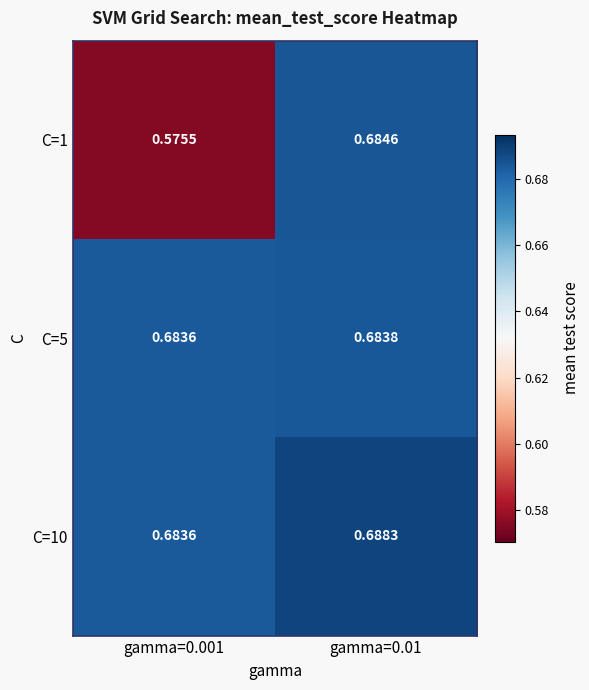

Is the value of C=1 at gamma=0.001 greater than the value of C=10 at gamma=0.001?

No